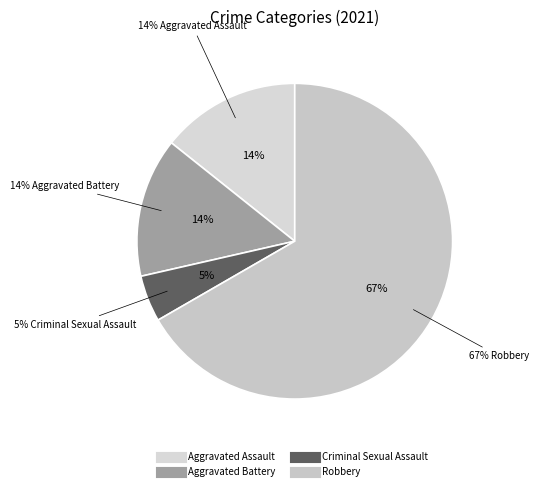

To the nearest percent, what portion does Robbery represent?

67%